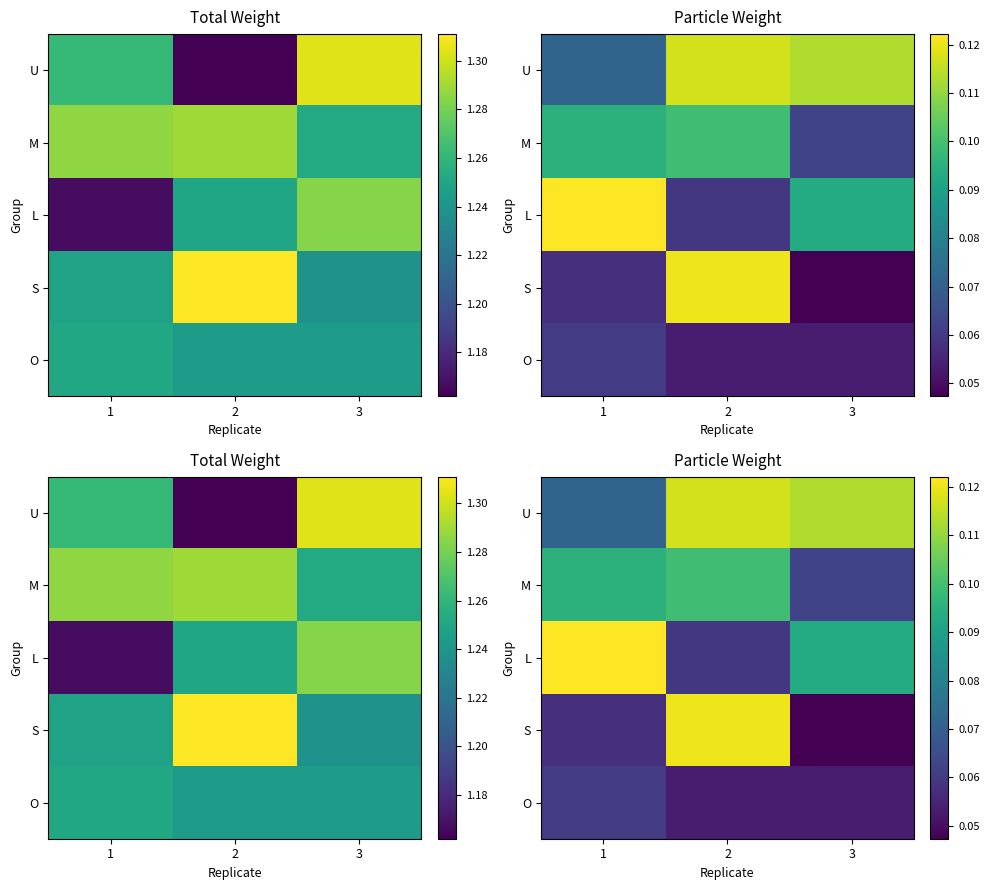

What is the difference between the maximum and minimum values in the L series?

0.1